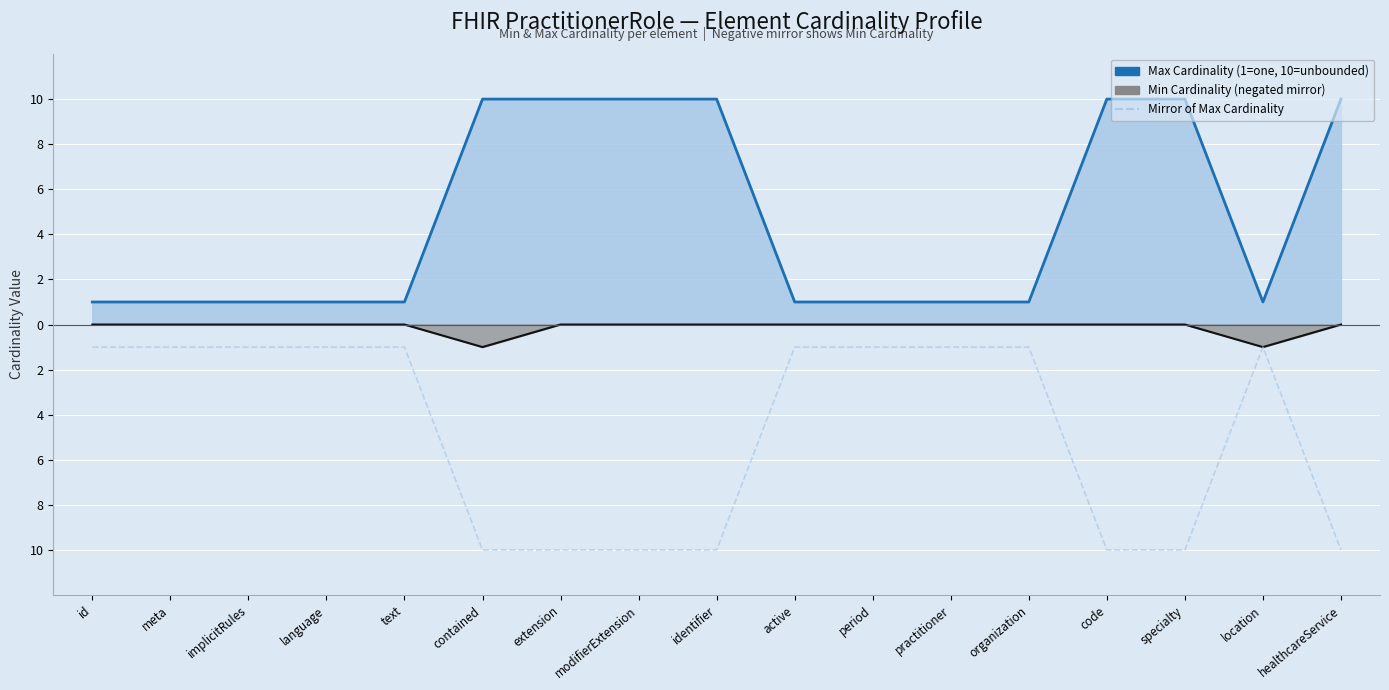

What is the difference between the highest and lowest values at implicitRules?

2